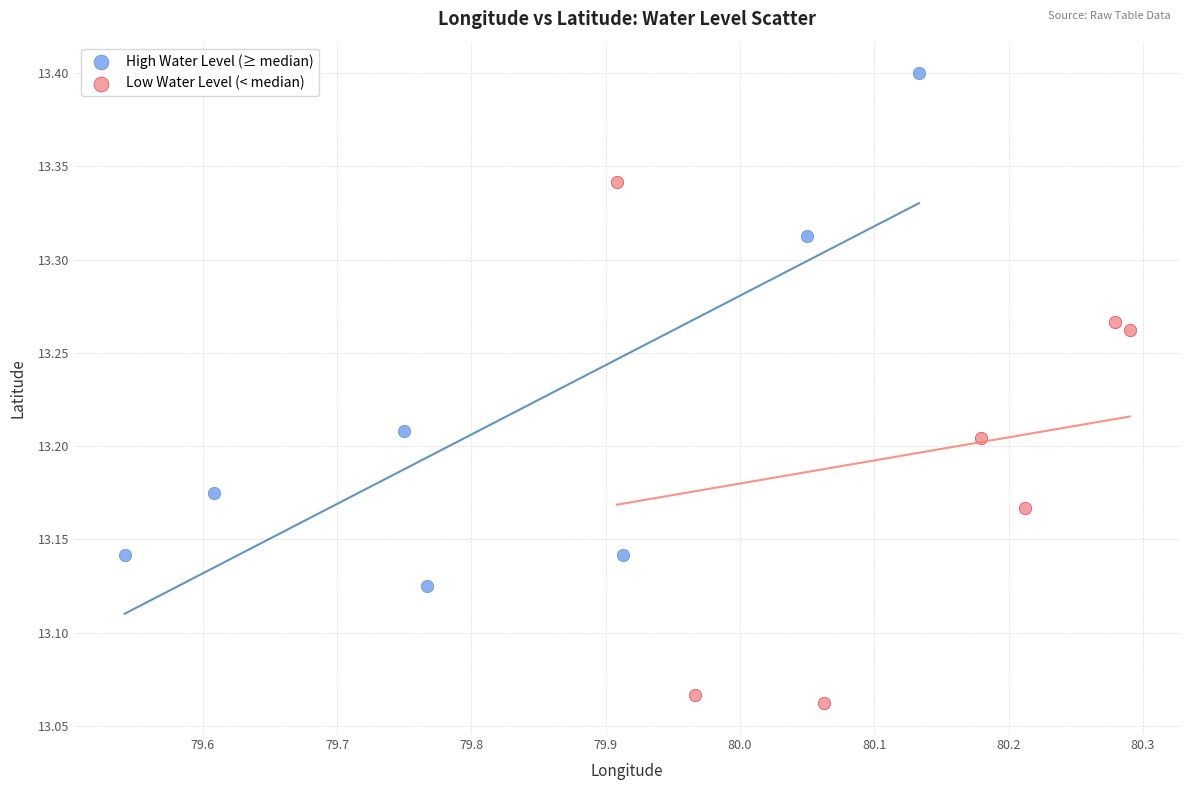

What are all the series names shown in the legend?

High Water Level (≥ median), Low Water Level (< median)